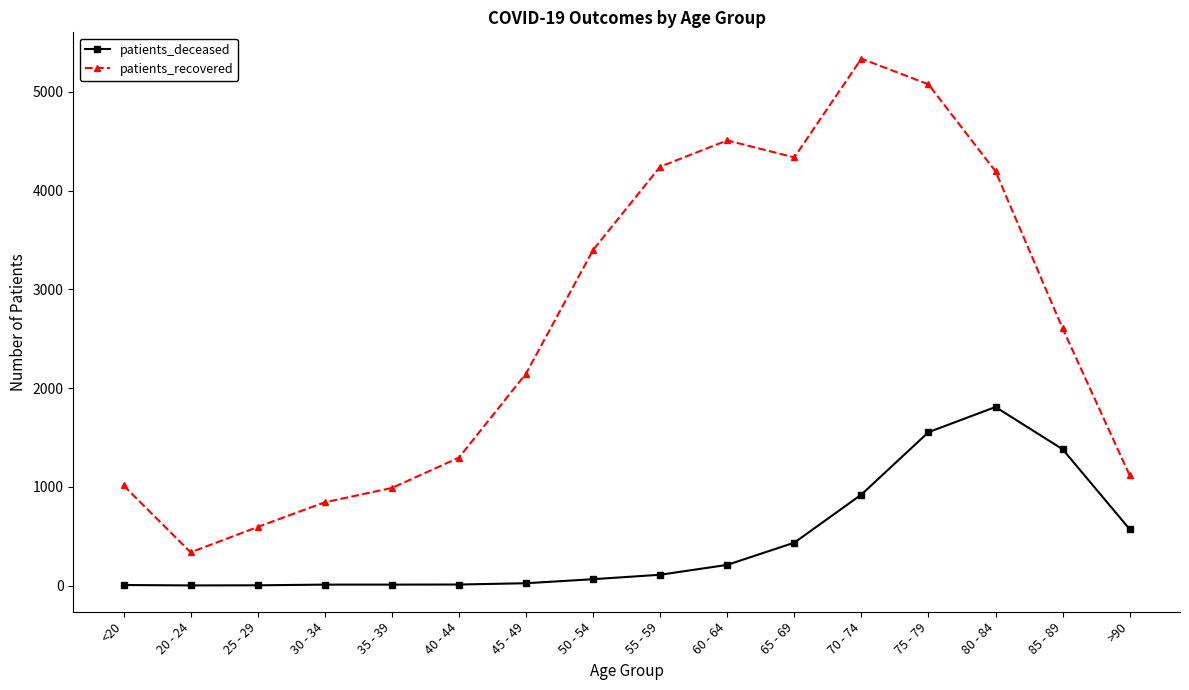

How many data points does each series have?

16